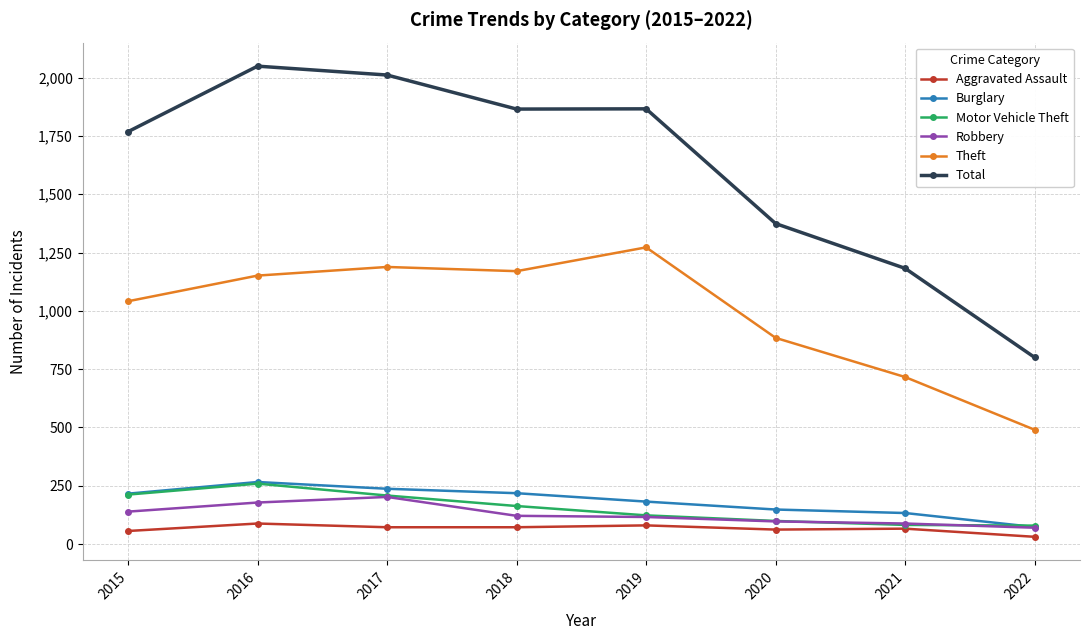

Is the value of Robbery at 2022 greater than the value of Total at 2020?

No